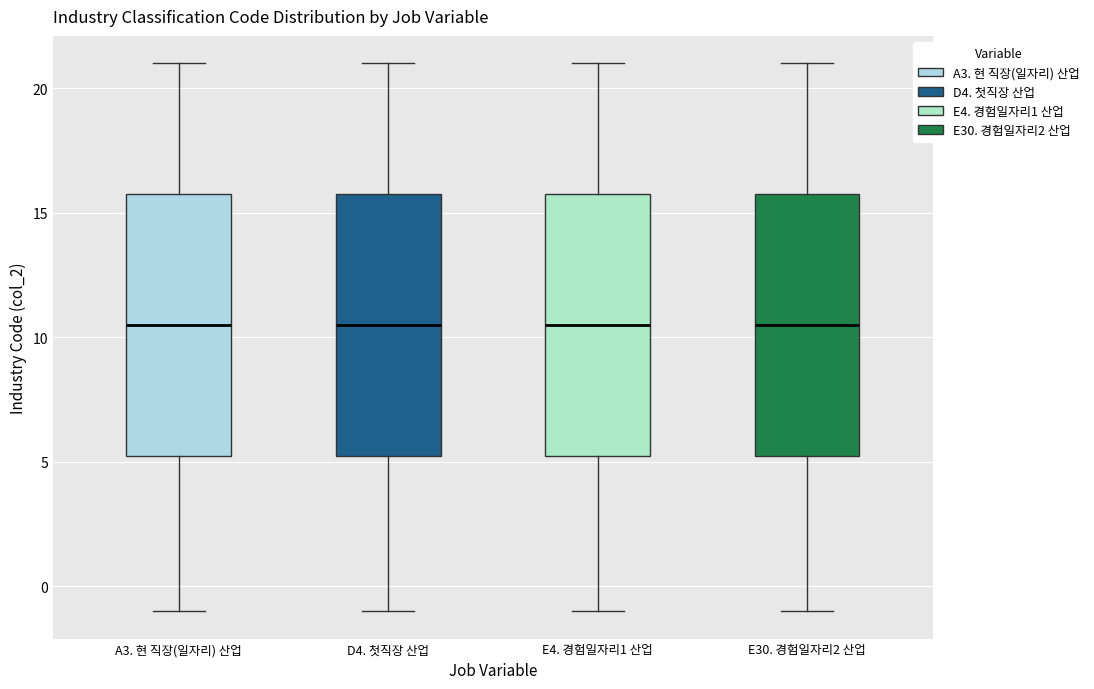

Reading left to right, transcribe this box plot: for each box, give where its median line is, the range the box spans, and where its two whiskers end, as read against the y-axis. The values are not printed on the chart, so give them approximately, as read against the axis.

A3. 현 직장(일자리) 산업: median 10.5, box 5.5 to 16.0, whiskers -1.0 to 21.0
D4. 첫직장 산업: median 10.5, box 5.5 to 16.0, whiskers -1.0 to 21.0
E4. 경험일자리1 산업: median 10.5, box 5.5 to 16.0, whiskers -1.0 to 21.0
E30. 경험일자리2 산업: median 10.5, box 5.5 to 16.0, whiskers -1.0 to 21.0